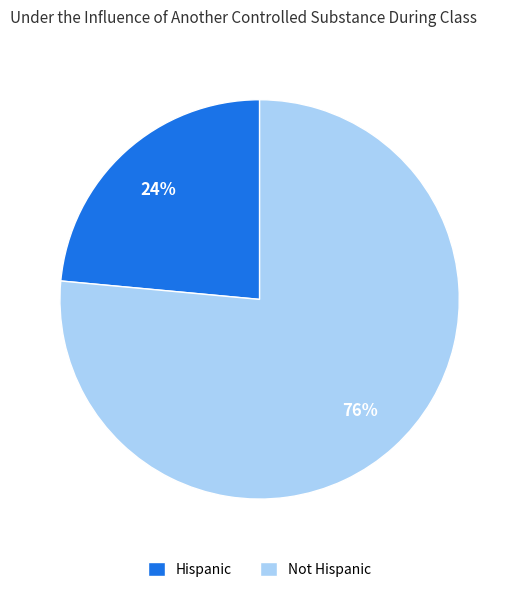

Combined, do Hispanic and Not Hispanic account for over 50%?

Yes